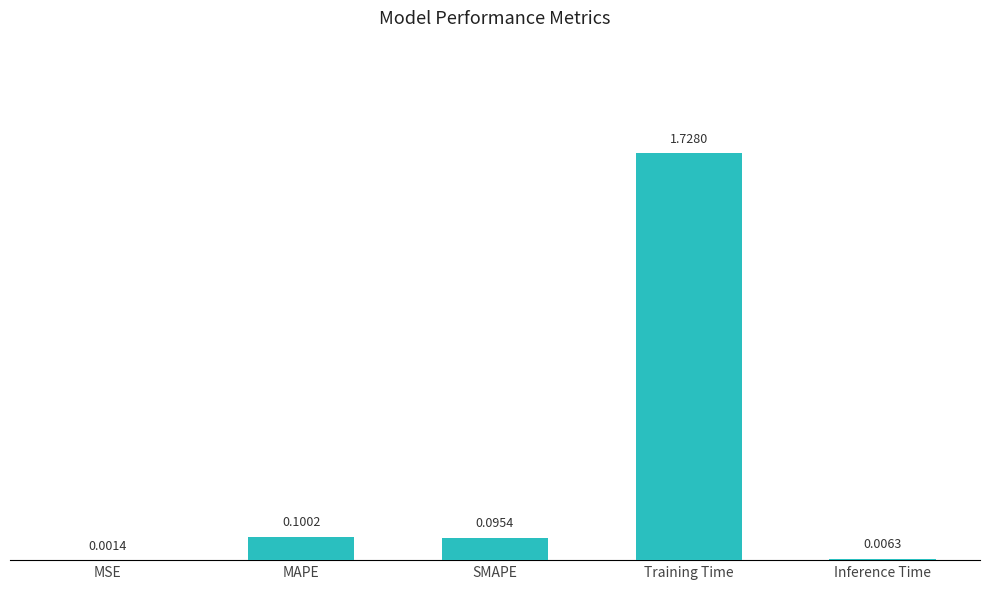

Between Inference Time and MAPE, which is larger?

MAPE